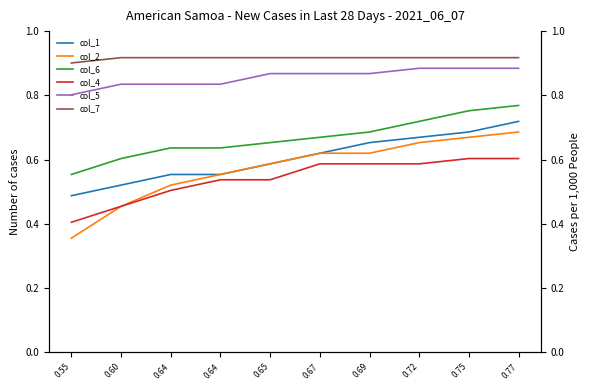

Reading left to right, what are all the values shown in this chart?

col_1: 0.5	0.5	0.6	0.6	0.6	0.6	0.7	0.7	0.7	0.7
col_2: 0.4	0.5	0.5	0.6	0.6	0.6	0.6	0.7	0.7	0.7
col_6: 0.6	0.6	0.6	0.6	0.7	0.7	0.7	0.7	0.8	0.8
col_4: 0.4	0.5	0.5	0.5	0.5	0.6	0.6	0.6	0.6	0.6
col_5: 0.8	0.8	0.8	0.8	0.9	0.9	0.9	0.9	0.9	0.9
col_7: 0.9	0.9	0.9	0.9	0.9	0.9	0.9	0.9	0.9	0.9